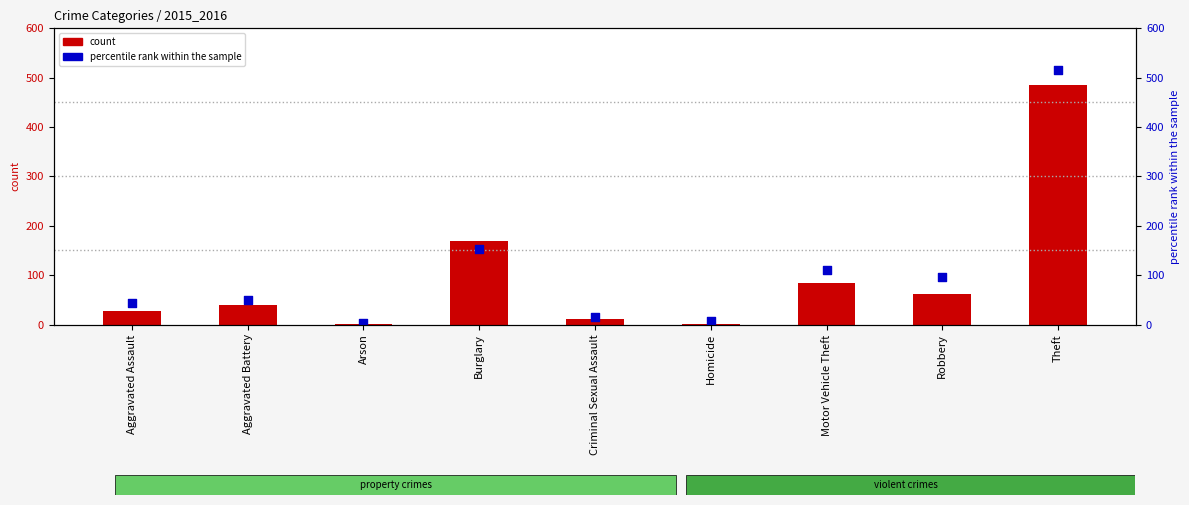

Which series reaches the maximum Y coordinate?

percentile rank within the sample